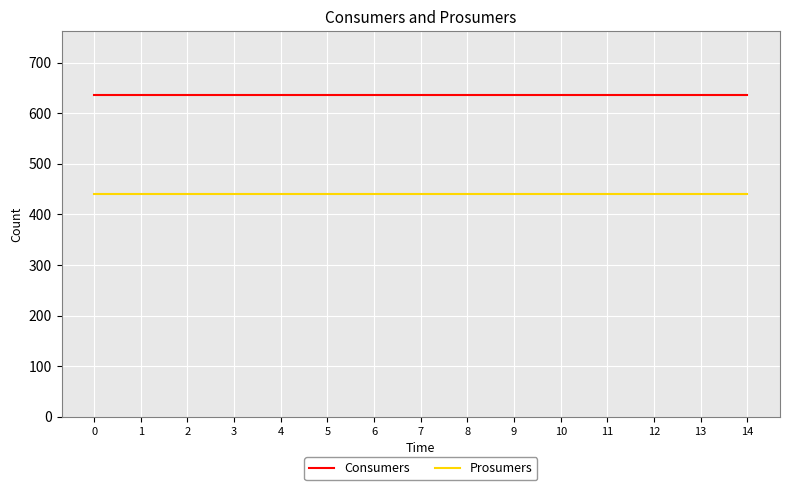

Which series has the largest total across all categories?

Consumers